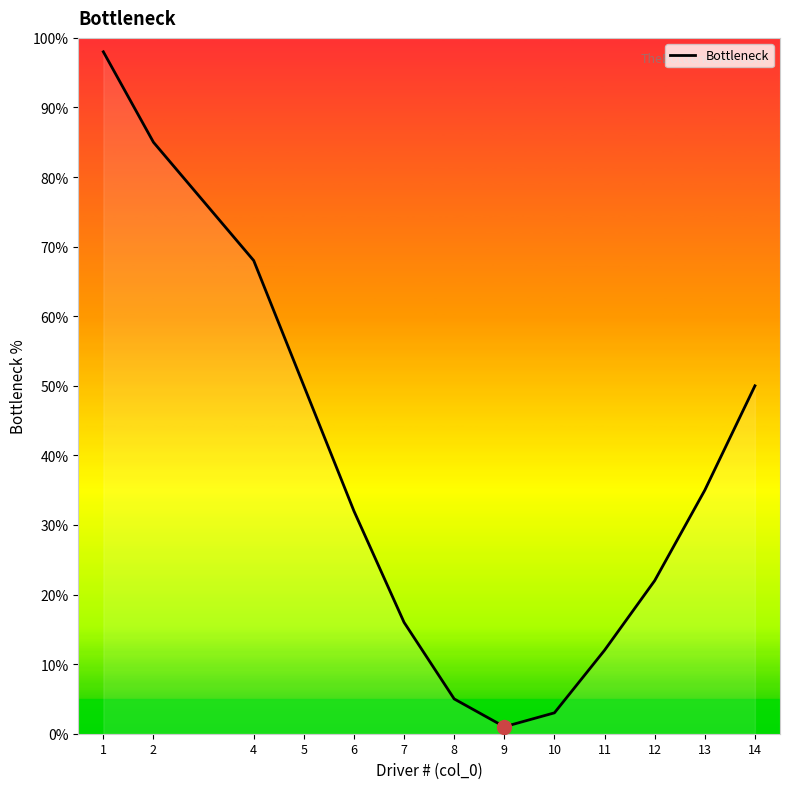

How many interior local valleys (lower than both neighbors) does the data have?

1